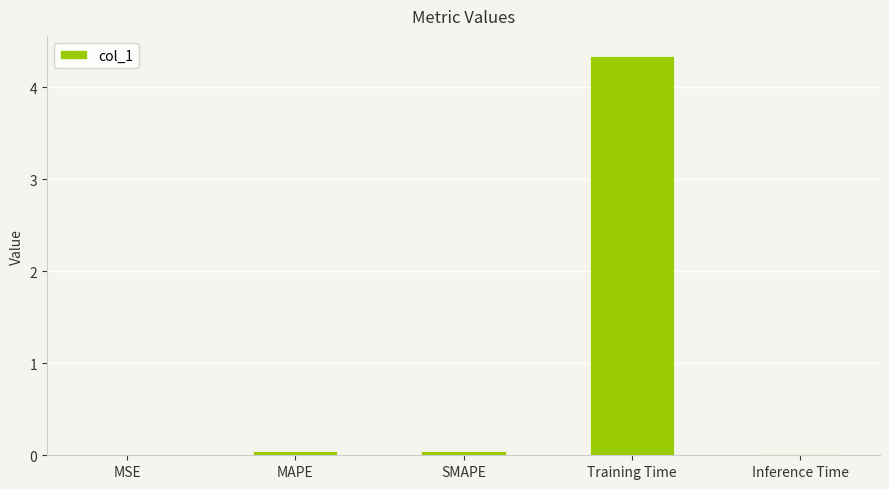

What is the sum of all values?

4.4